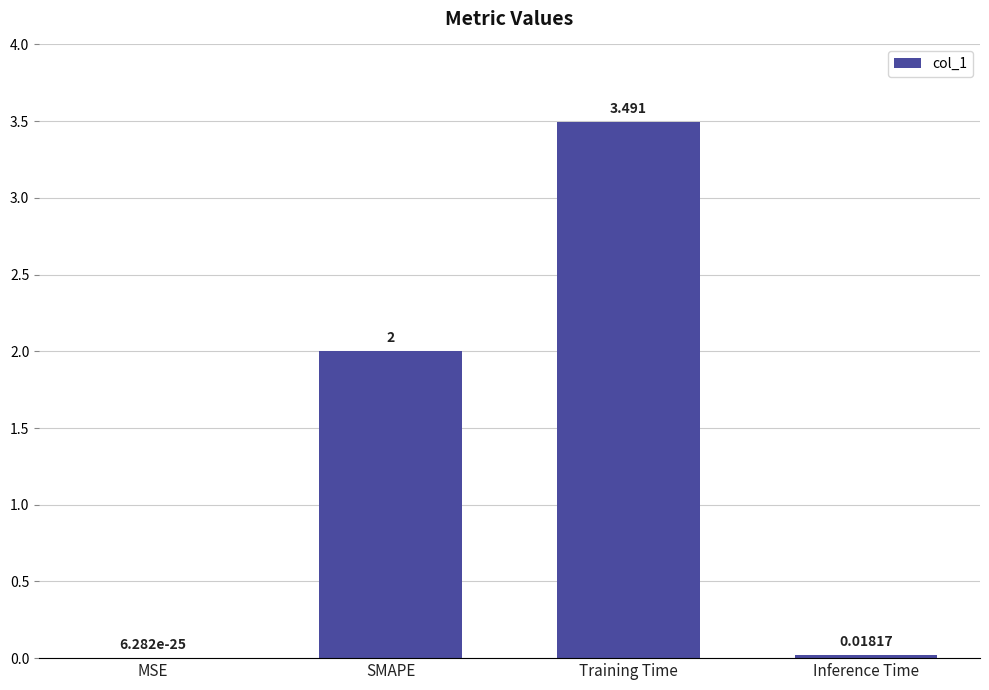

Which has a higher value, Inference Time or SMAPE?

SMAPE